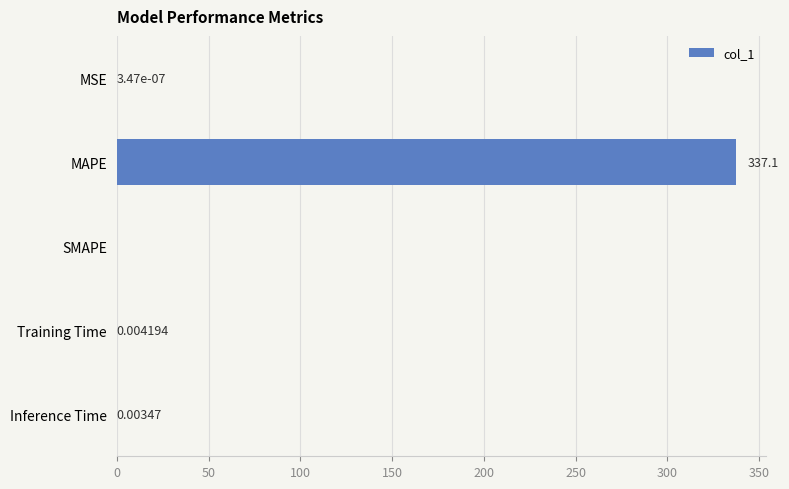

Which has a higher value, Training Time or Inference Time?

Training Time